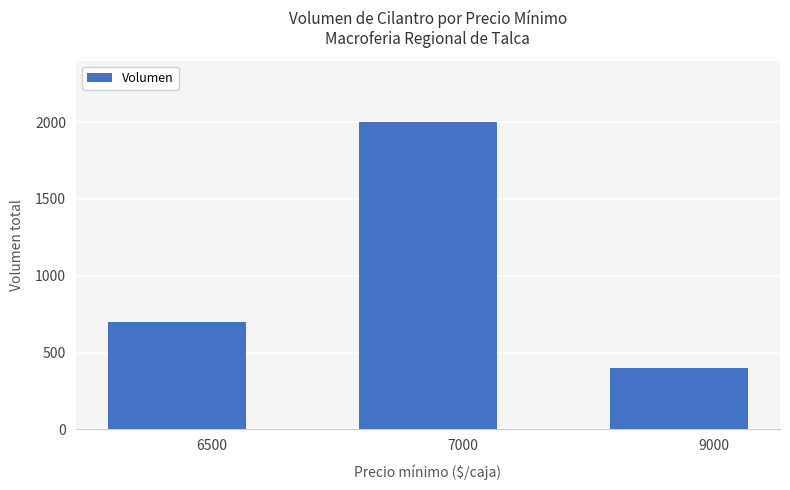

Which label corresponds to the largest value in the chart?

7000